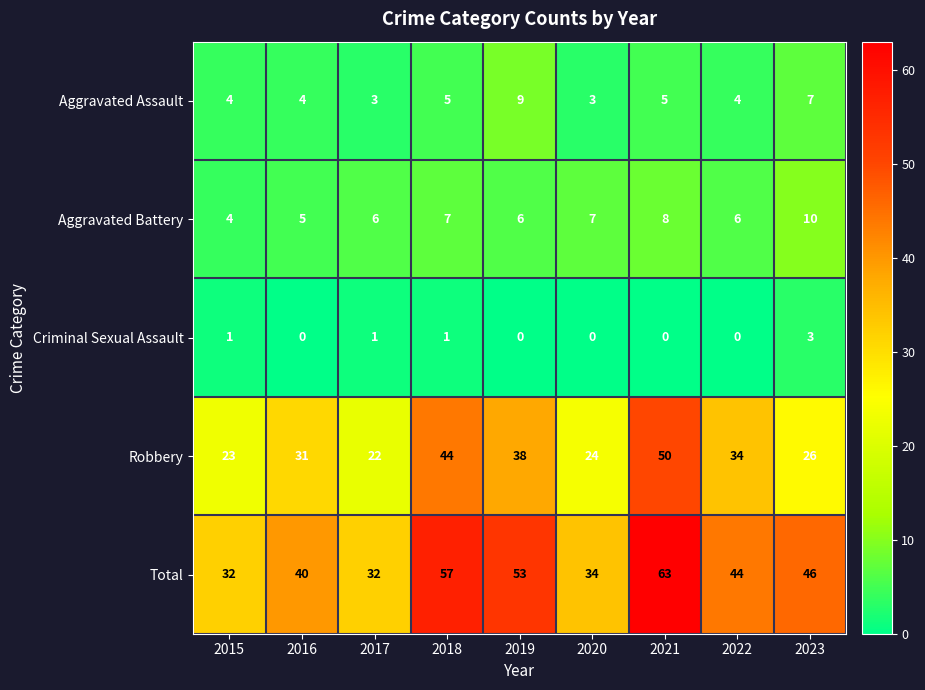

How many data points does each series have?

9